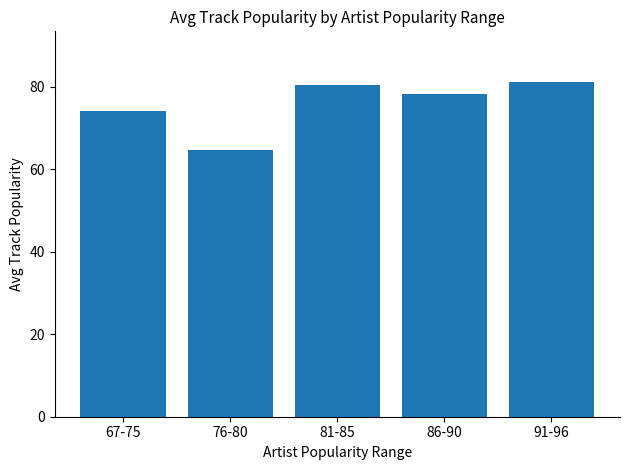

The chart shows a value of 35.8 at 67-75. True or false?

False